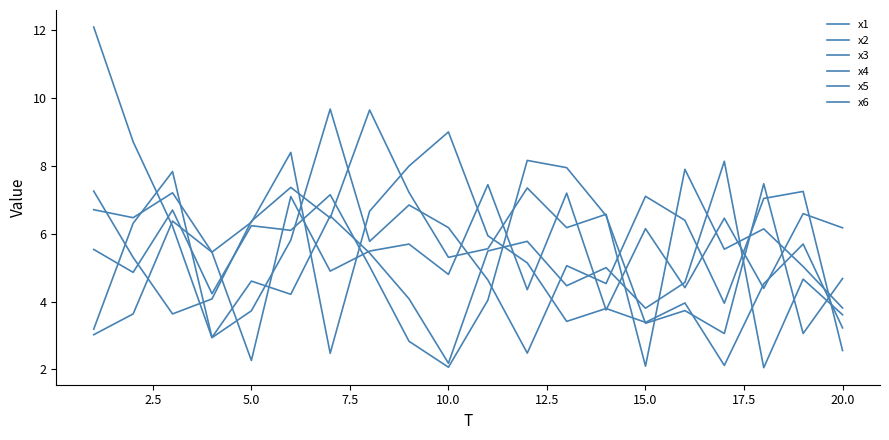

What is the value of the x5 point at the 6th from the left?

7.1